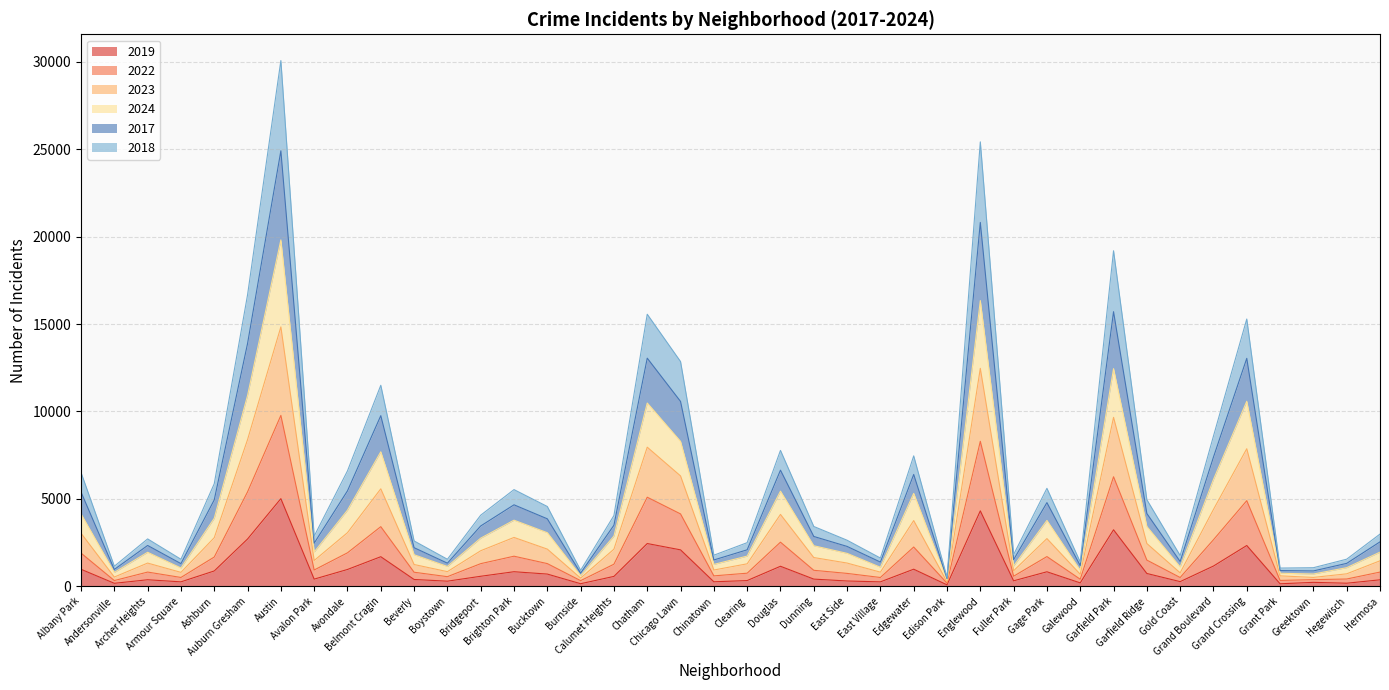

True or false: 2023 and 2024 cross at least once.

False